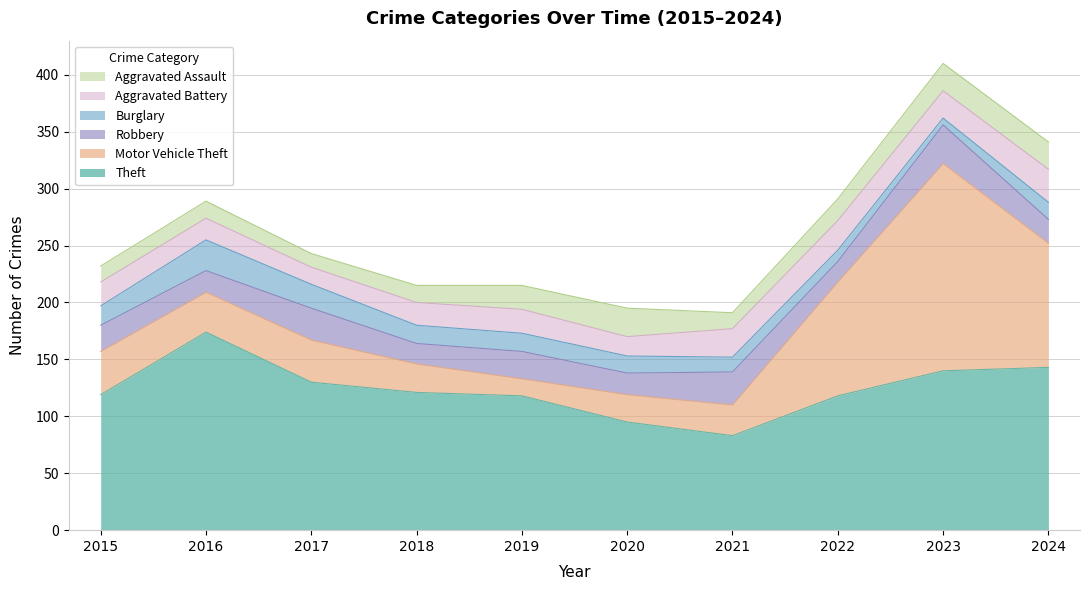

Is the value of Burglary at 2024 greater than the value of Motor Vehicle Theft at 2017?

No